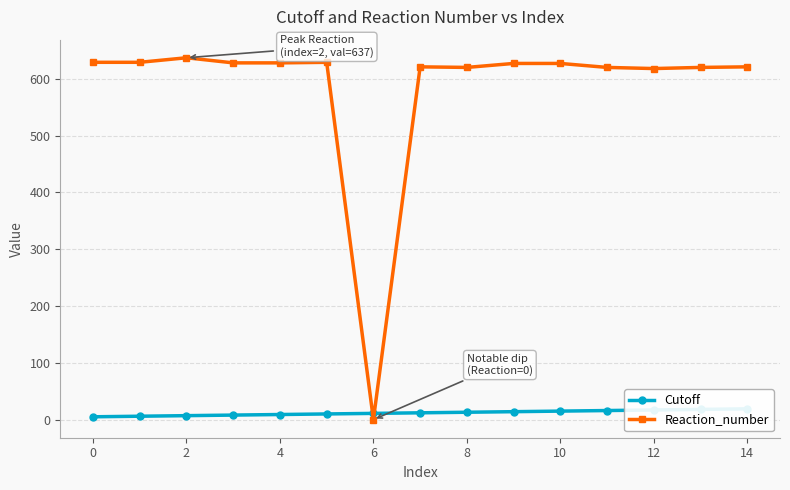

The value of Reaction_number at 4 is 932. True or false?

False